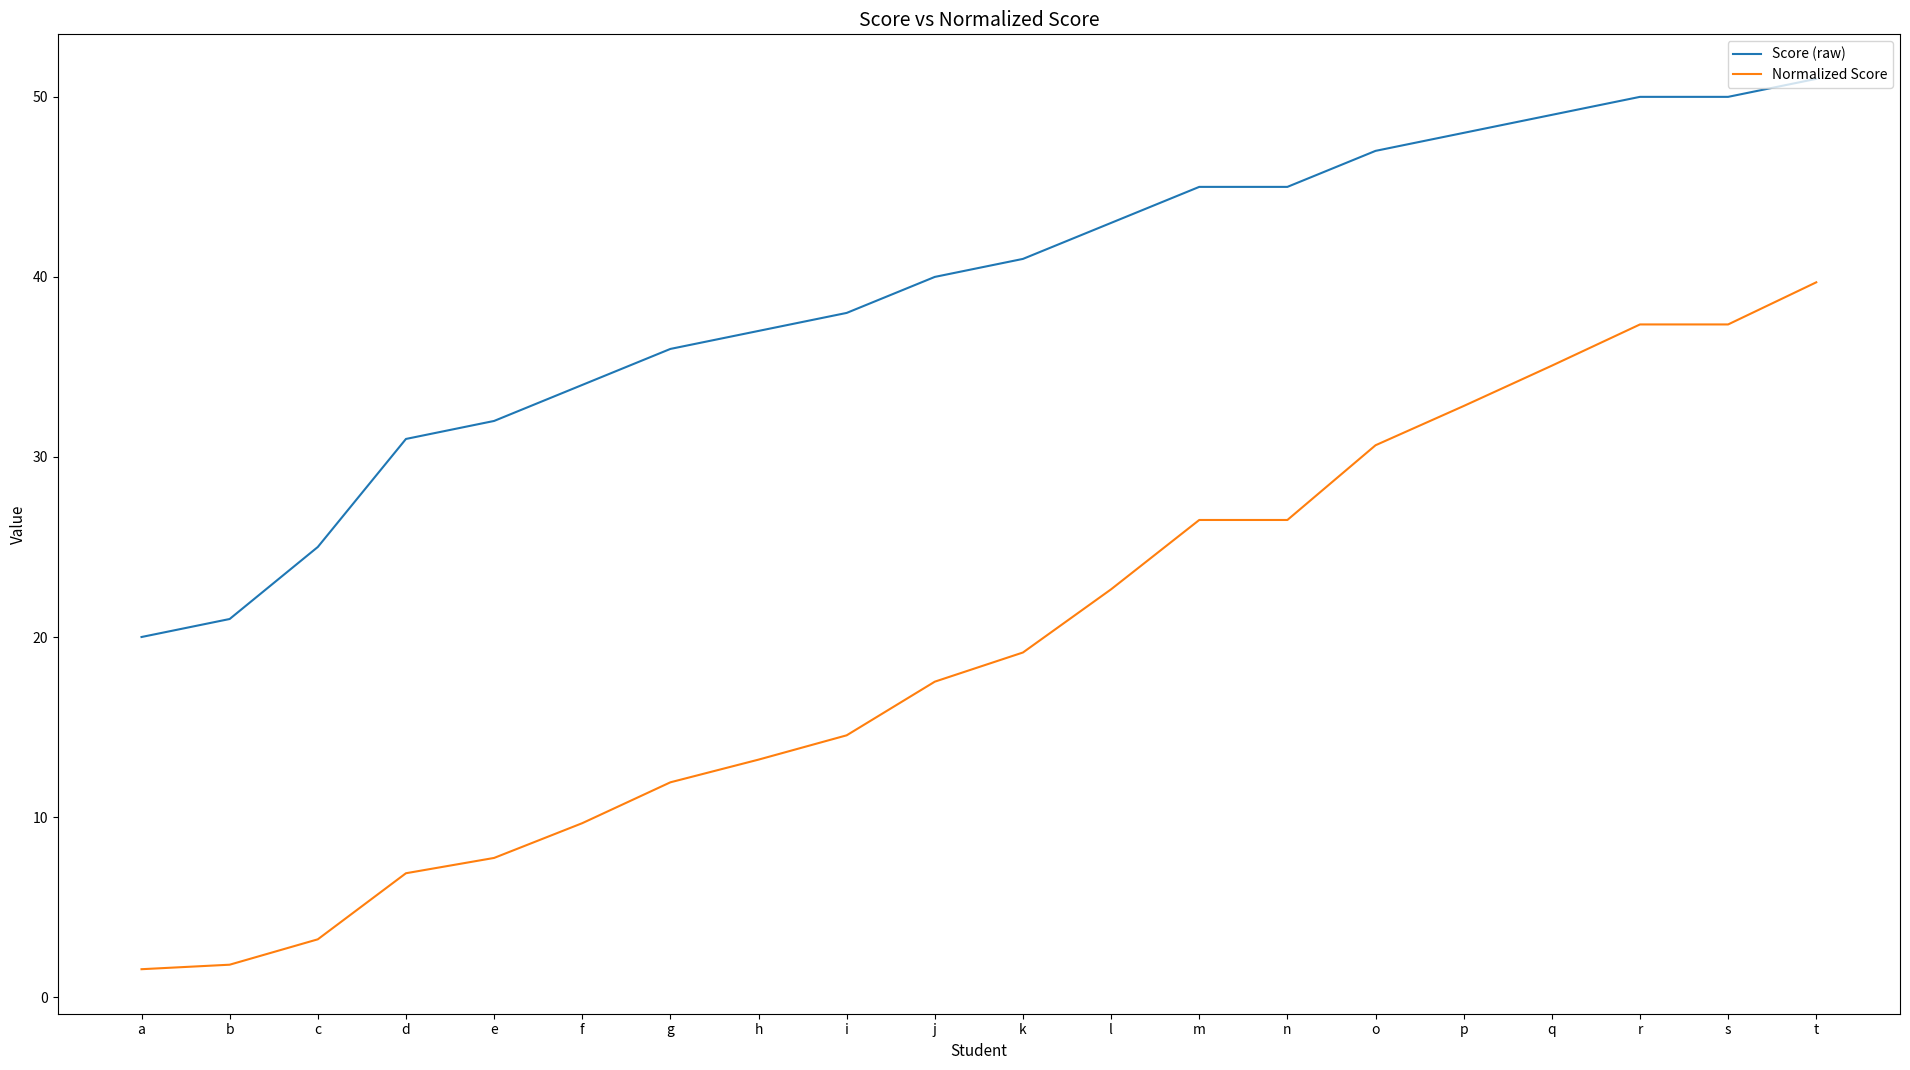

Read the Normalized Score value at p.

32.8